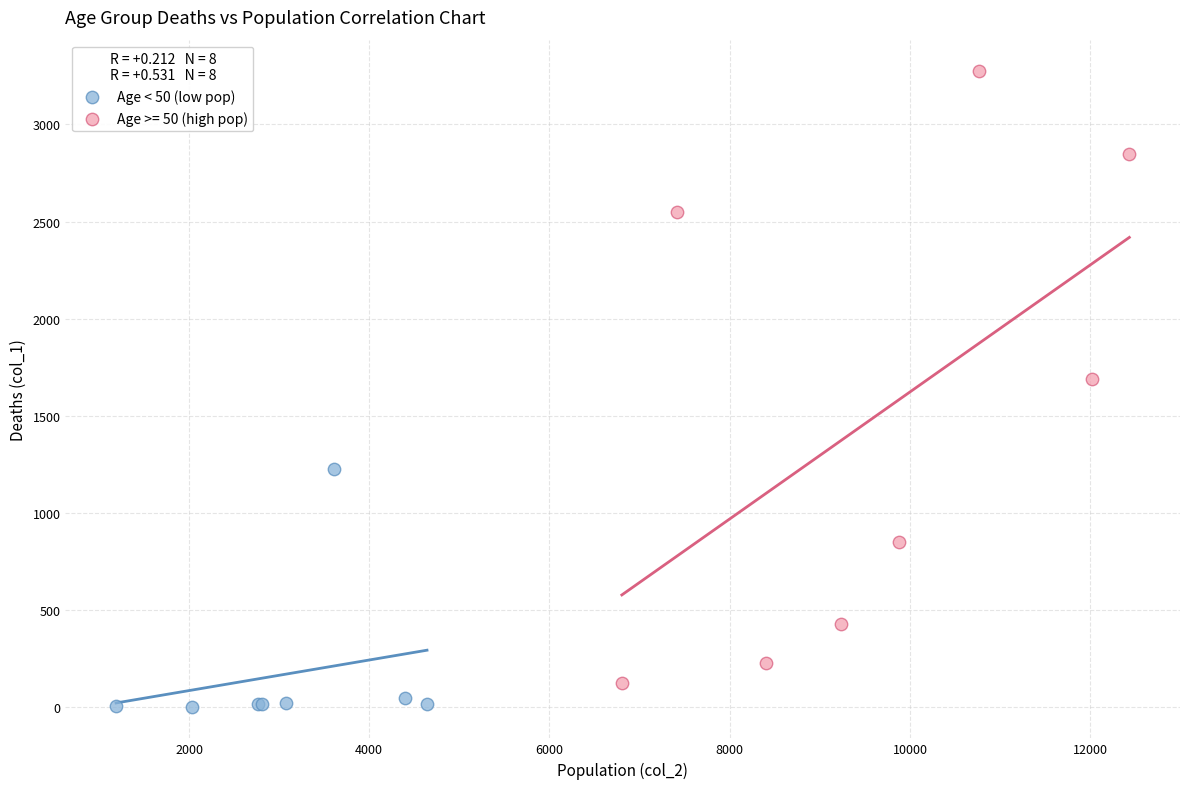

Which series reaches the maximum Y coordinate?

Age >= 50 (high pop)